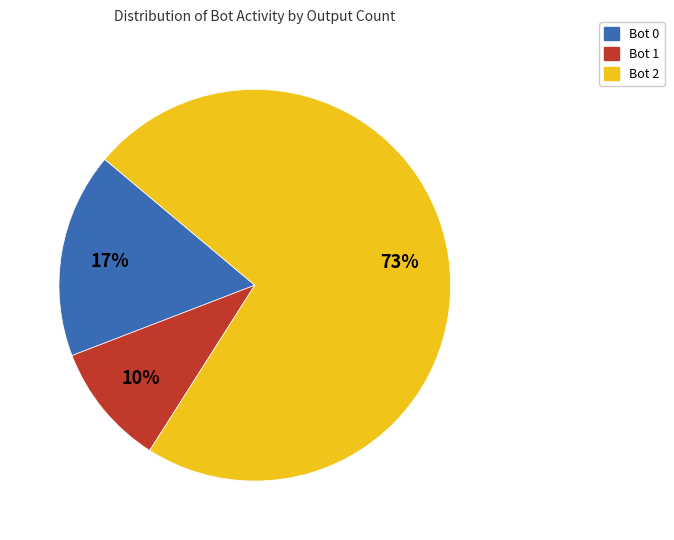

Is there any slice that represents more than half of the pie?

Yes